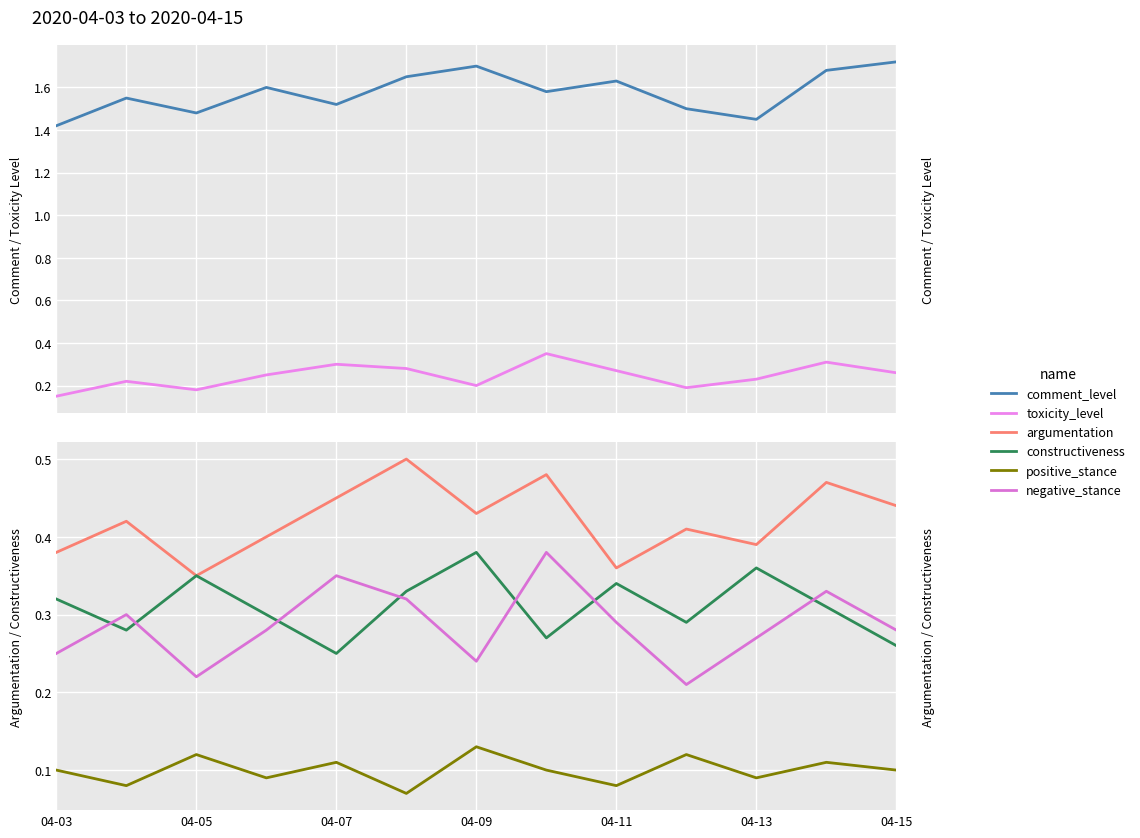

True or false: comment_level has a value of 1.0 at 04-09.

False